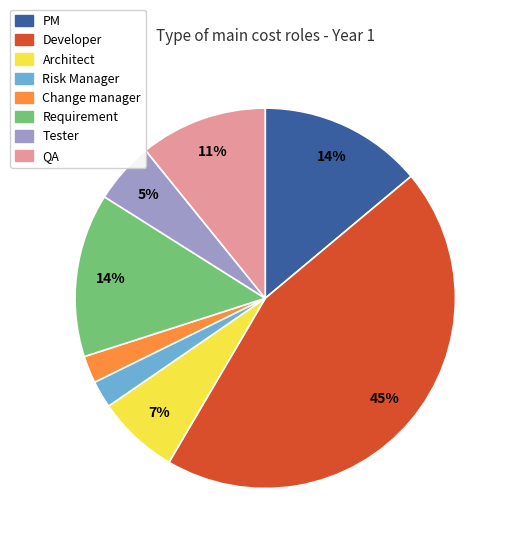

Does PM account for over 50% of the chart?

No